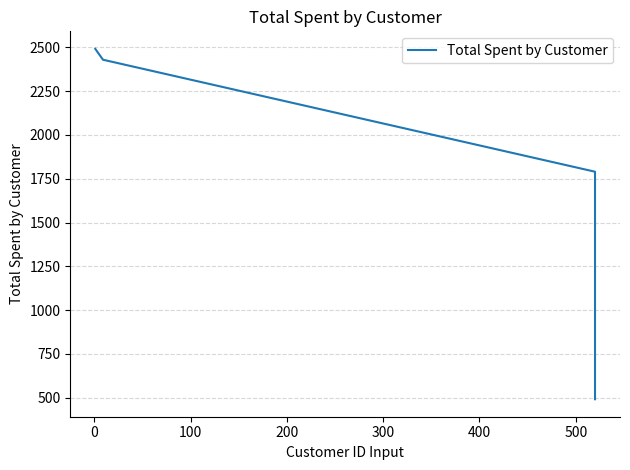

Does the chart have visible grid lines?

Yes